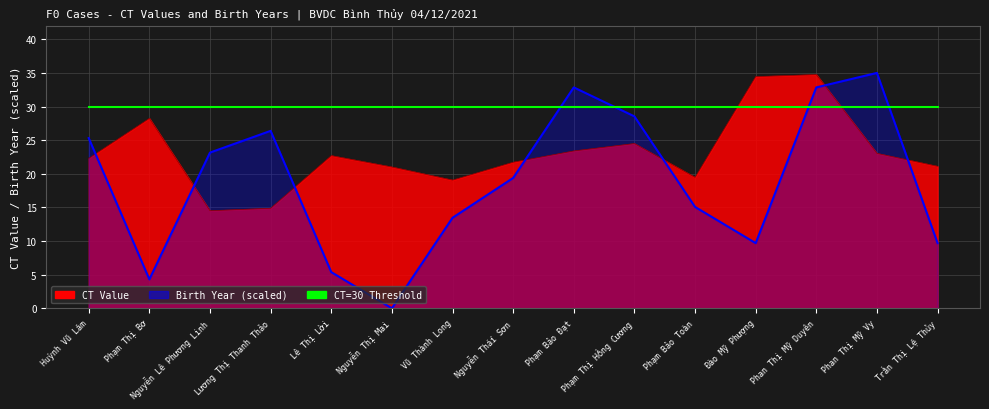

What are all the series names shown in the legend?

CT Value, Birth Year (scaled)